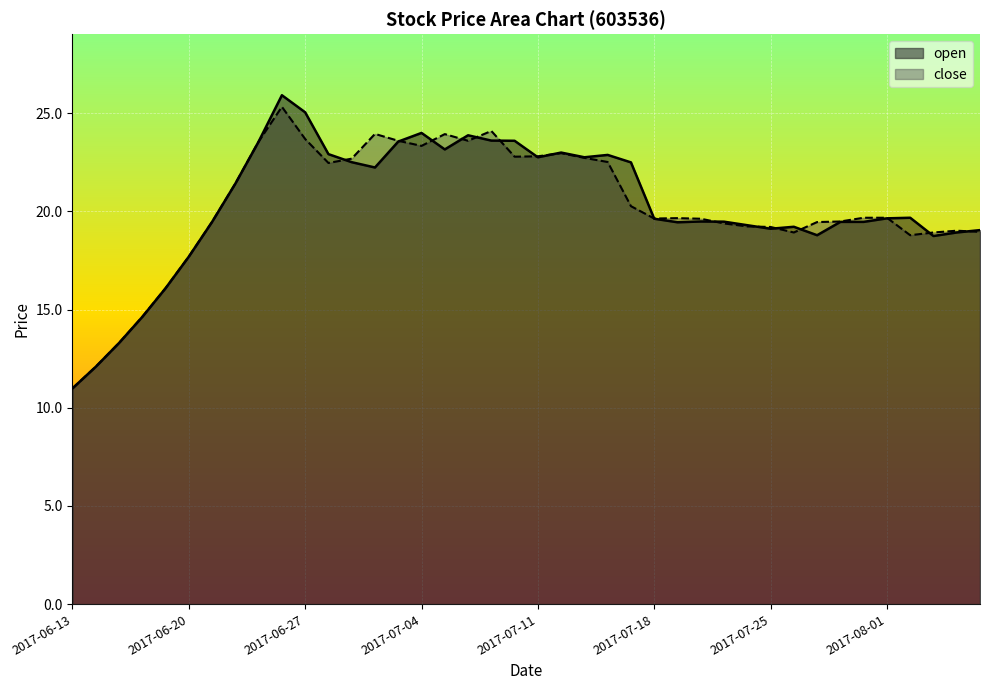

At which category does the chart reach its peak across all series?

2017-06-26